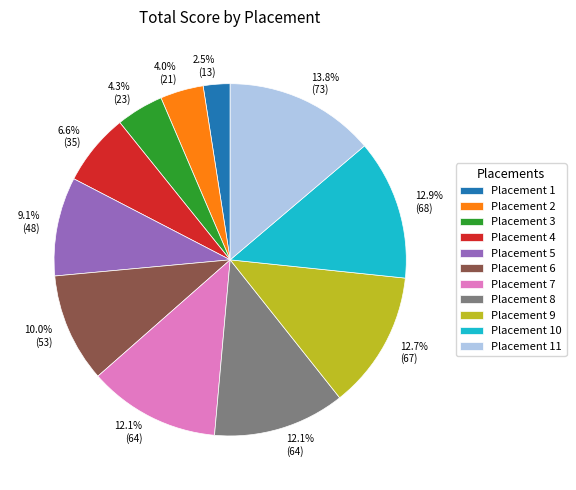

Is there any slice that represents more than half of the pie?

No